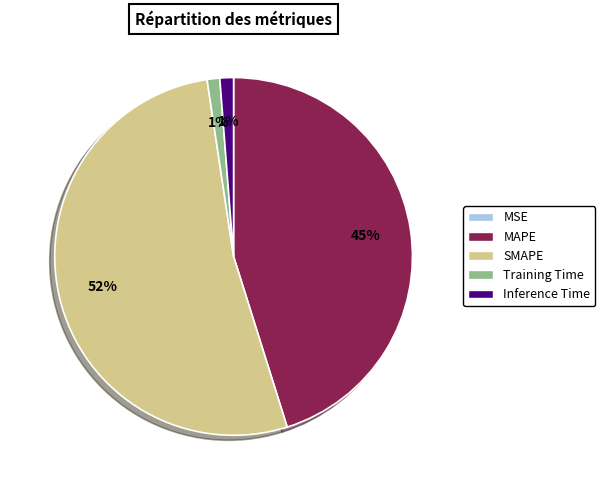

The MAPE slice represents 55% of the pie. True or false?

False